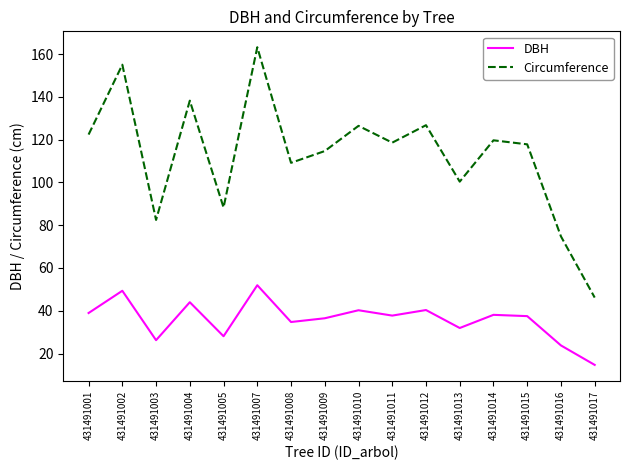

Does the chart display data point markers on the line(s)?

No